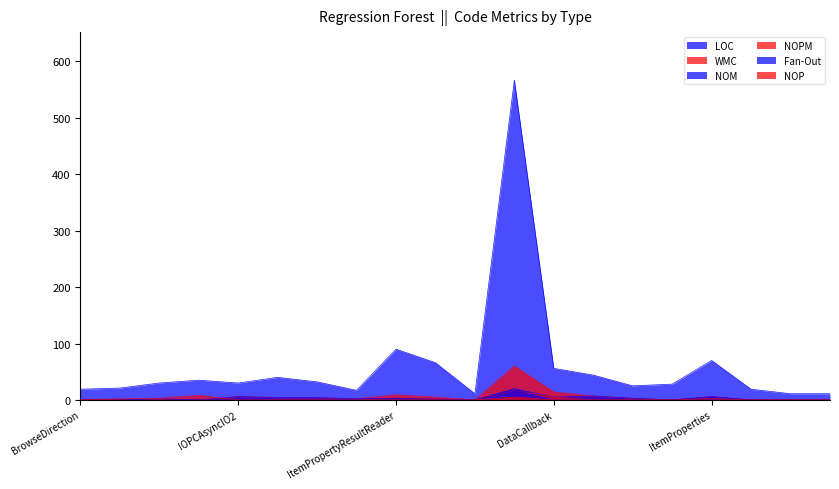

How many lines are shown in the chart?

6